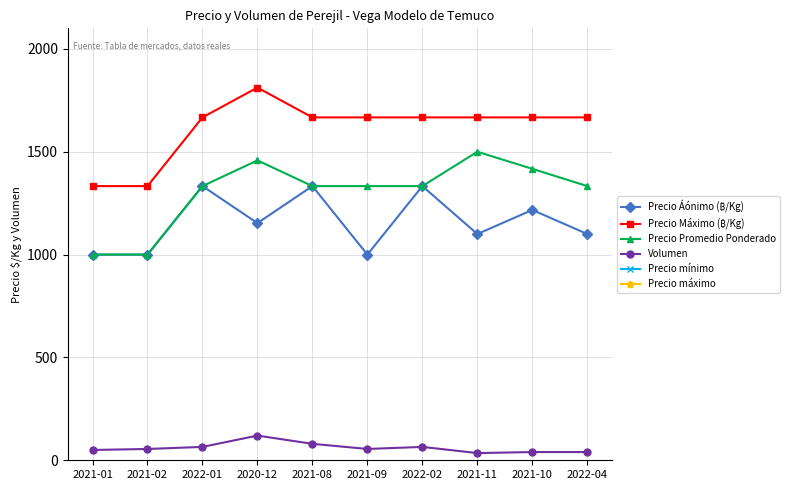

List the labels in order of Precio Áónimo (₿/Kg) value, largest first.

2022-01, 2021-08, 2022-02, 2021-10, 2020-12, 2021-11, 2022-04, 2021-01, 2021-02, 2021-09